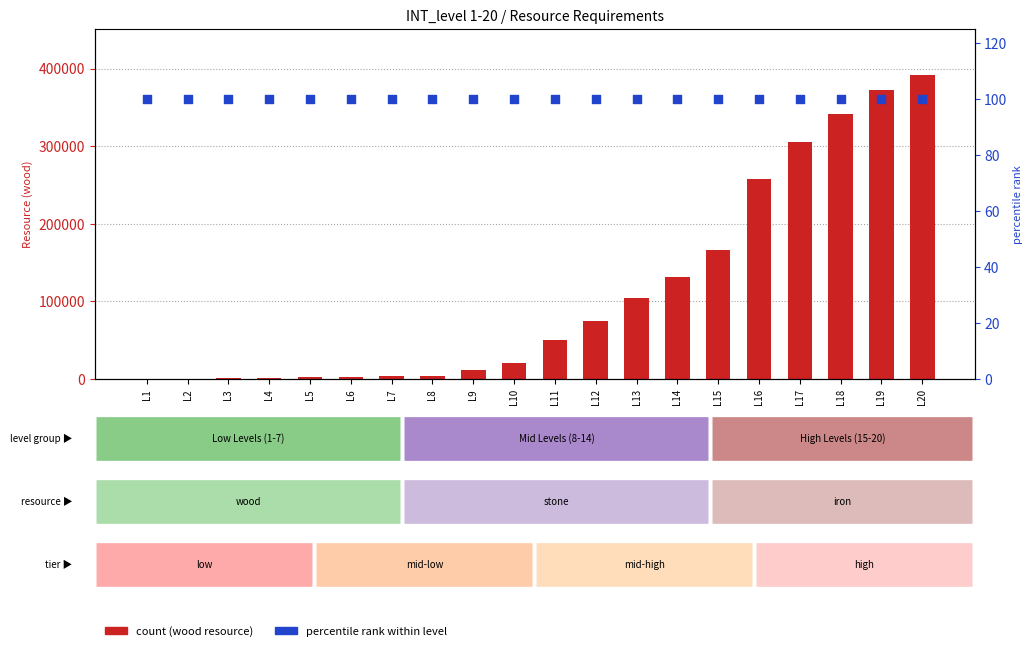

What is the total value across all series at L19?

372427